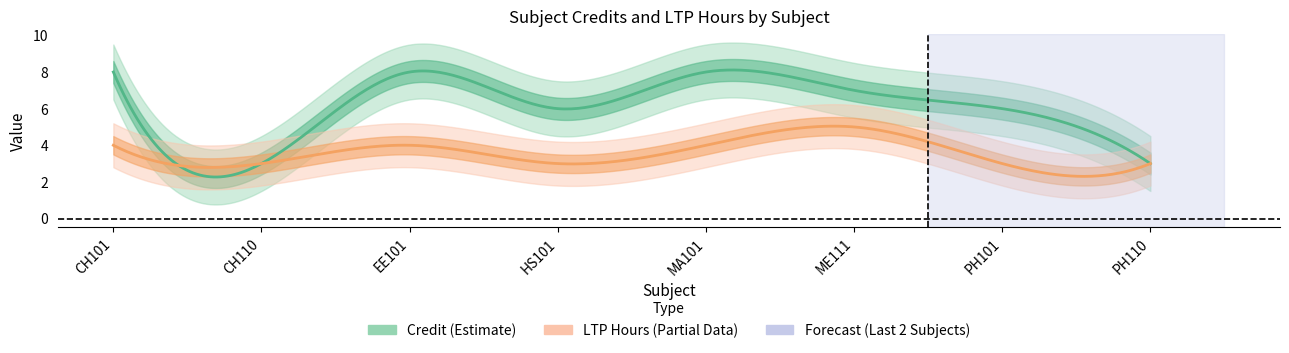

How many values in the credit series are below 7?

4